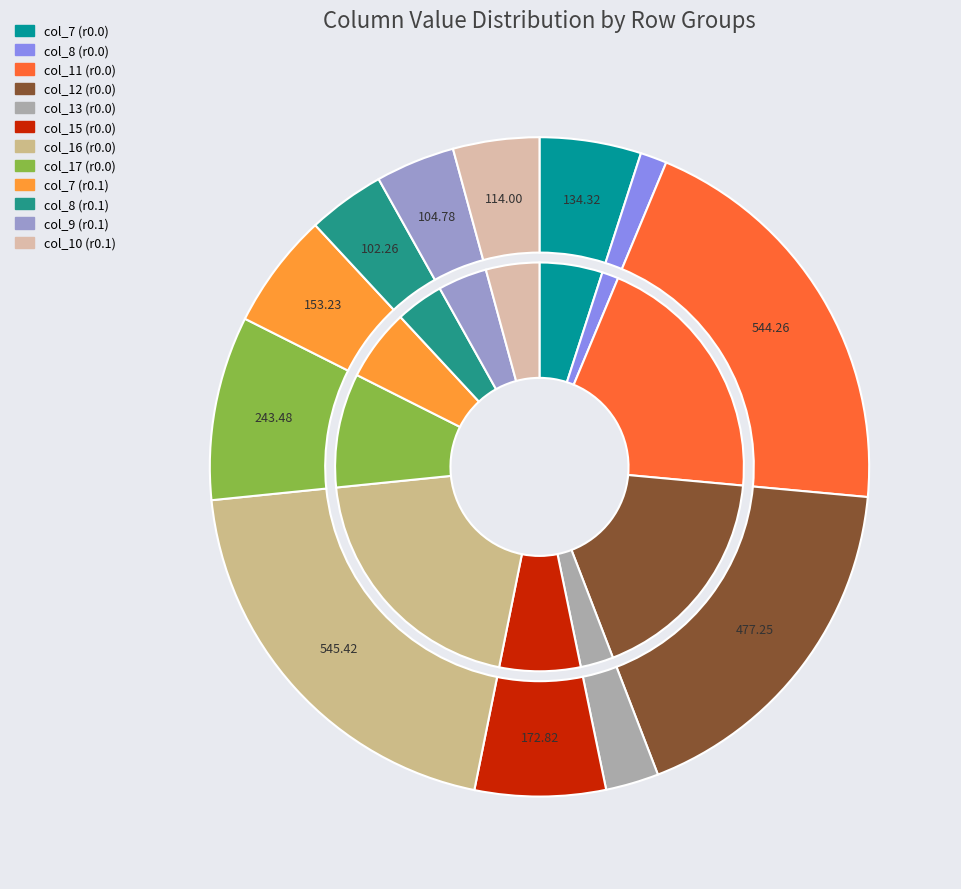

What percentage is NOT represented by col_0=0.0 (col_13)?

97.4%